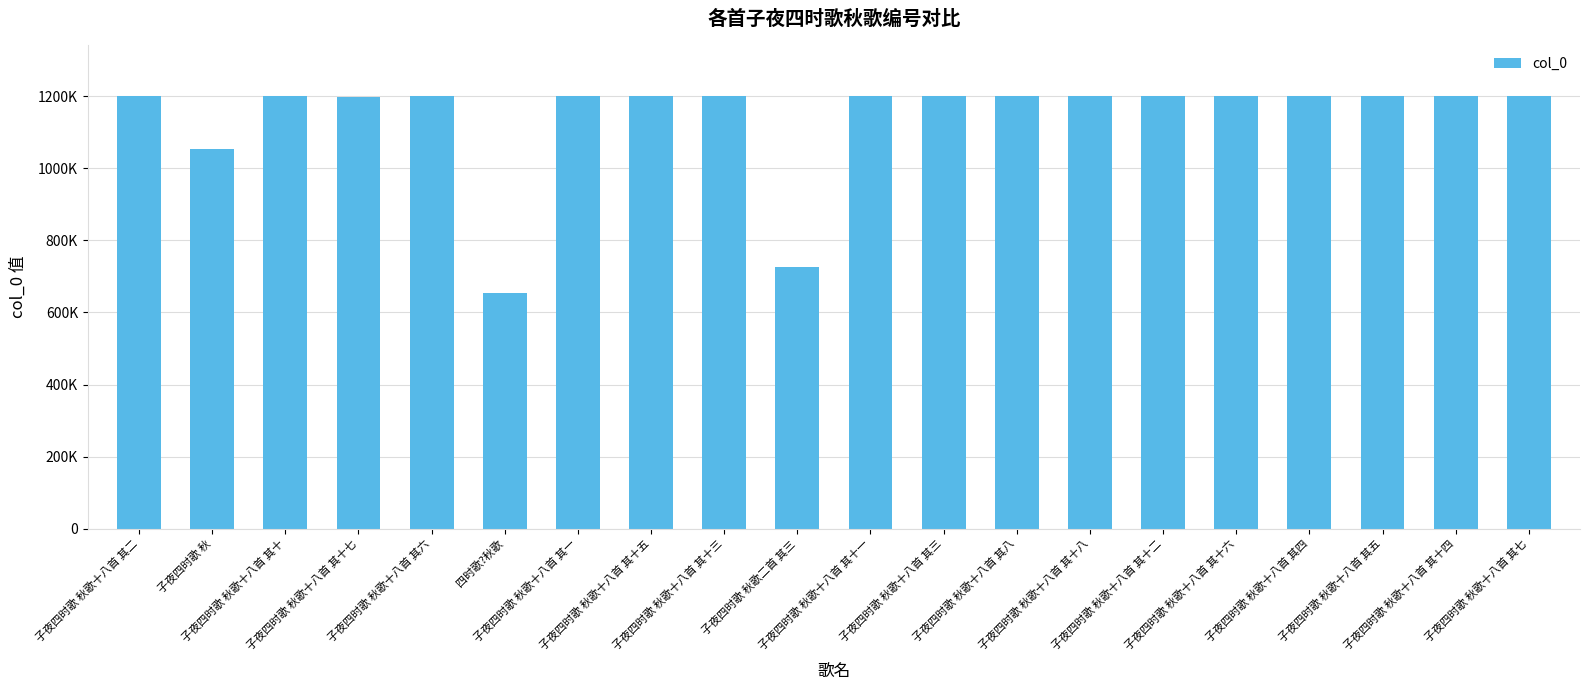

What is the label of the 1st bar from the left?

子夜四时歌 秋歌十八首 其二